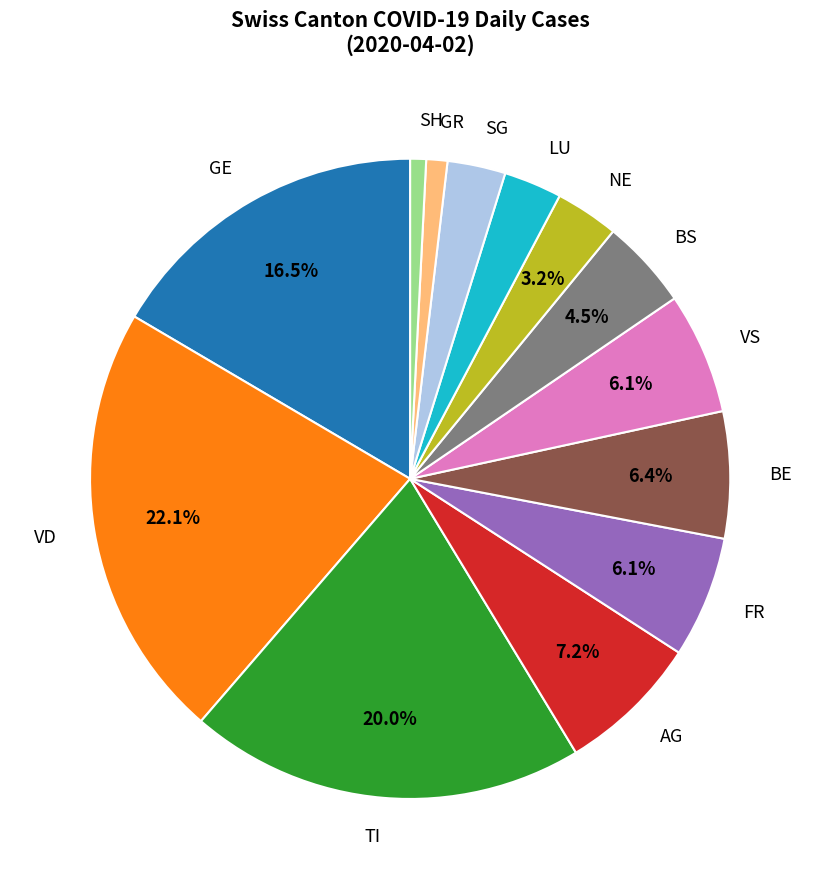

What percentage is NOT represented by VD?

77.9%